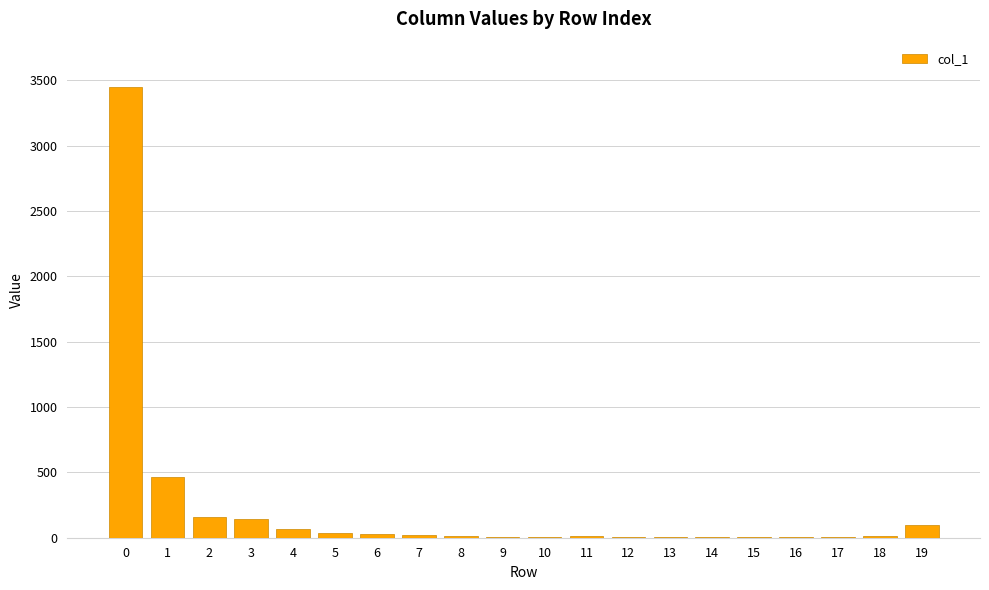

What is the greatest value displayed?

3450